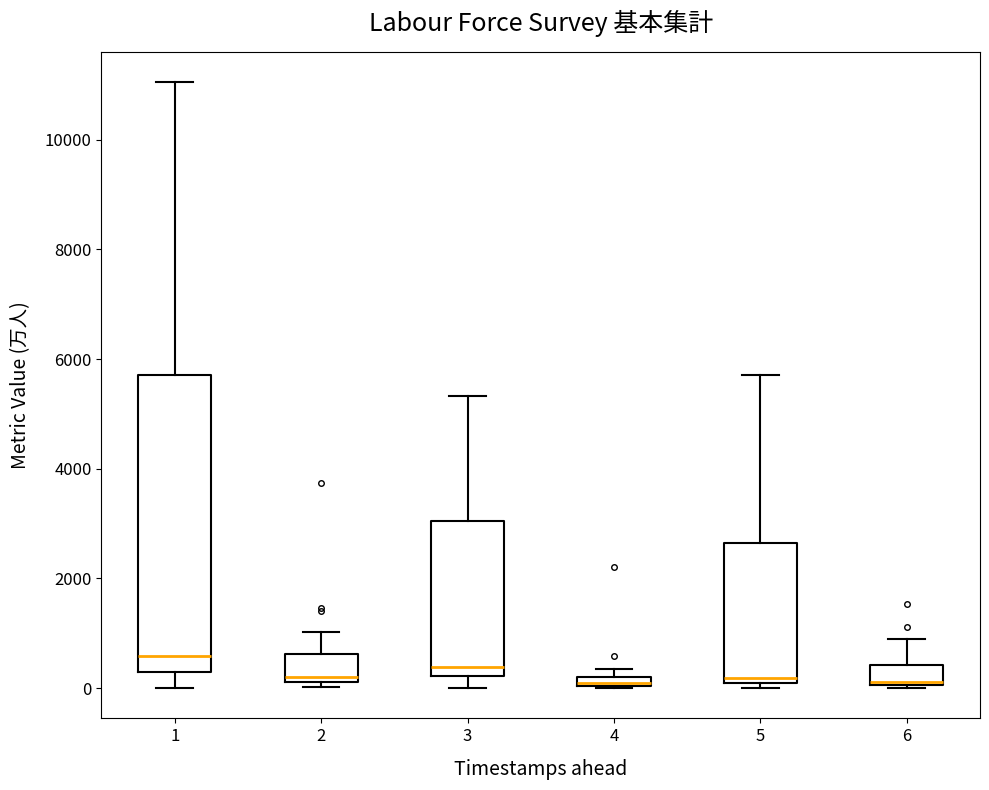

Which box is the tallest, from its lower edge to its upper edge?

1